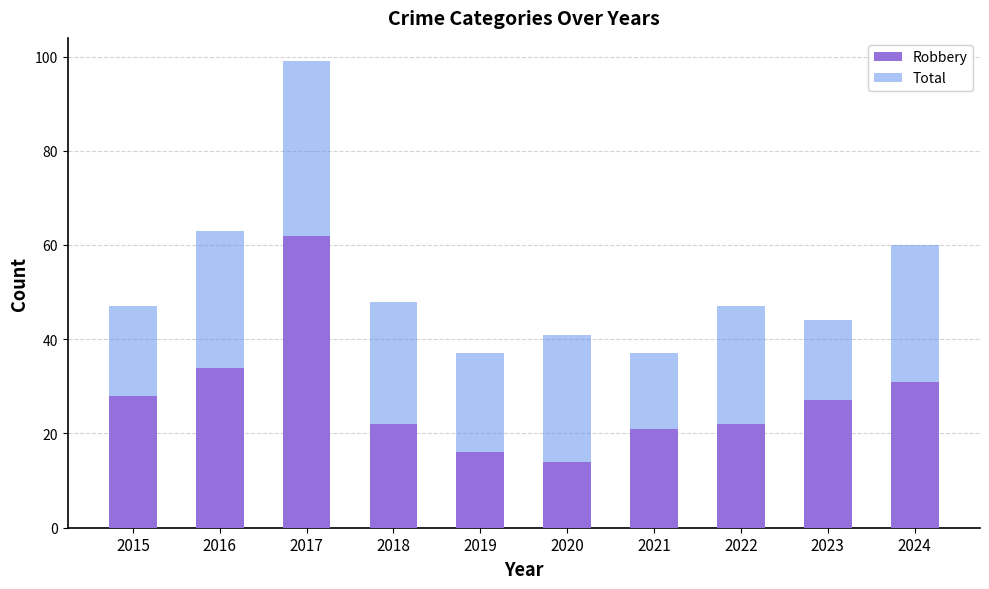

What is the difference between the second highest and minimum values in the Robbery series?

20